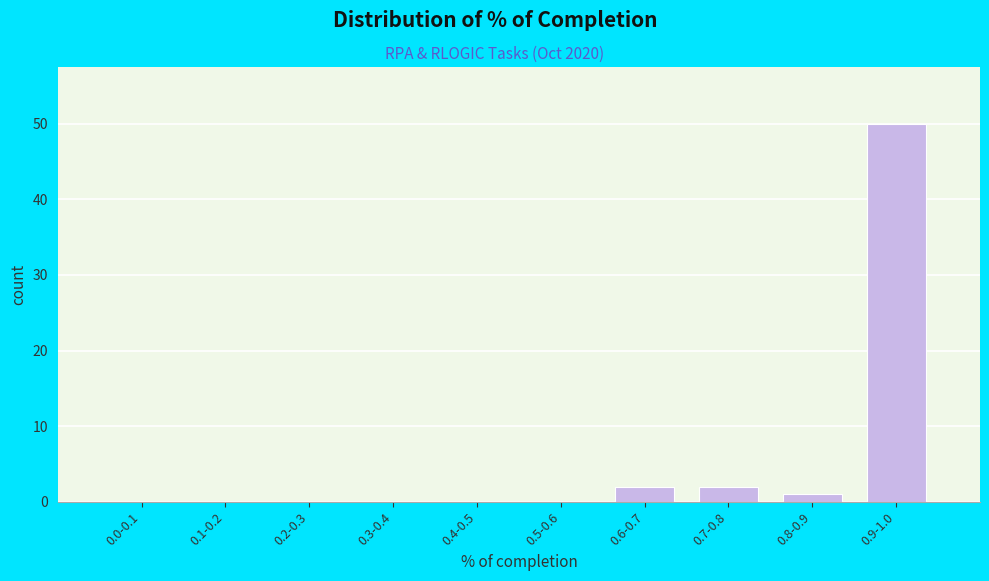

Reading left to right, extract all data points from this chart.

0.0-0.1=0	0.1-0.2=0	0.2-0.3=0	0.3-0.4=0	0.4-0.5=0	0.5-0.6=0	0.6-0.7=2	0.7-0.8=2	0.8-0.9=1	0.9-1.0=50